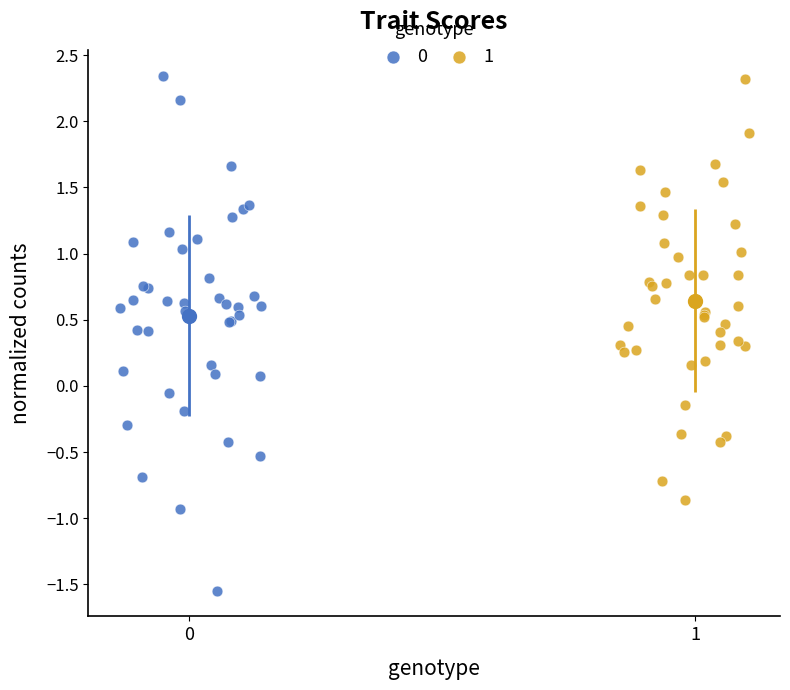

What are all the series names shown in the legend?

0, 1